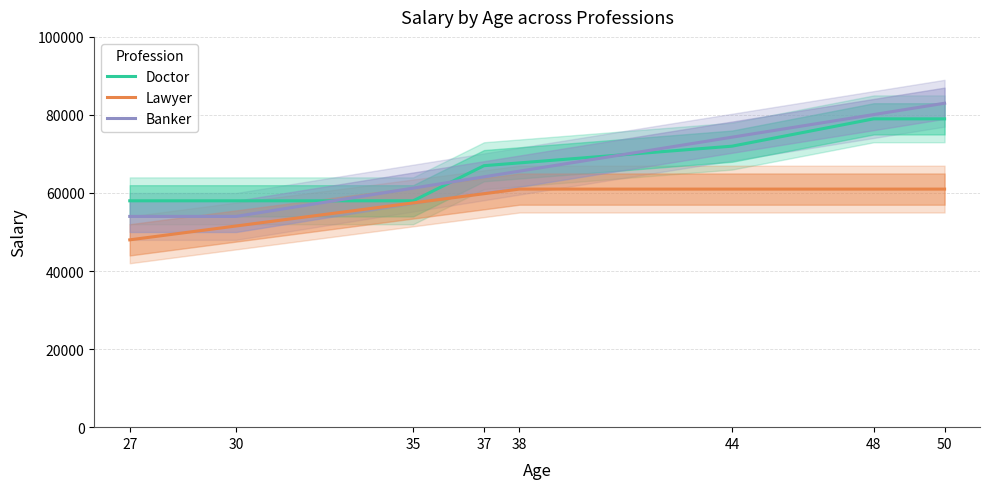

How many series are shown in this chart?

3